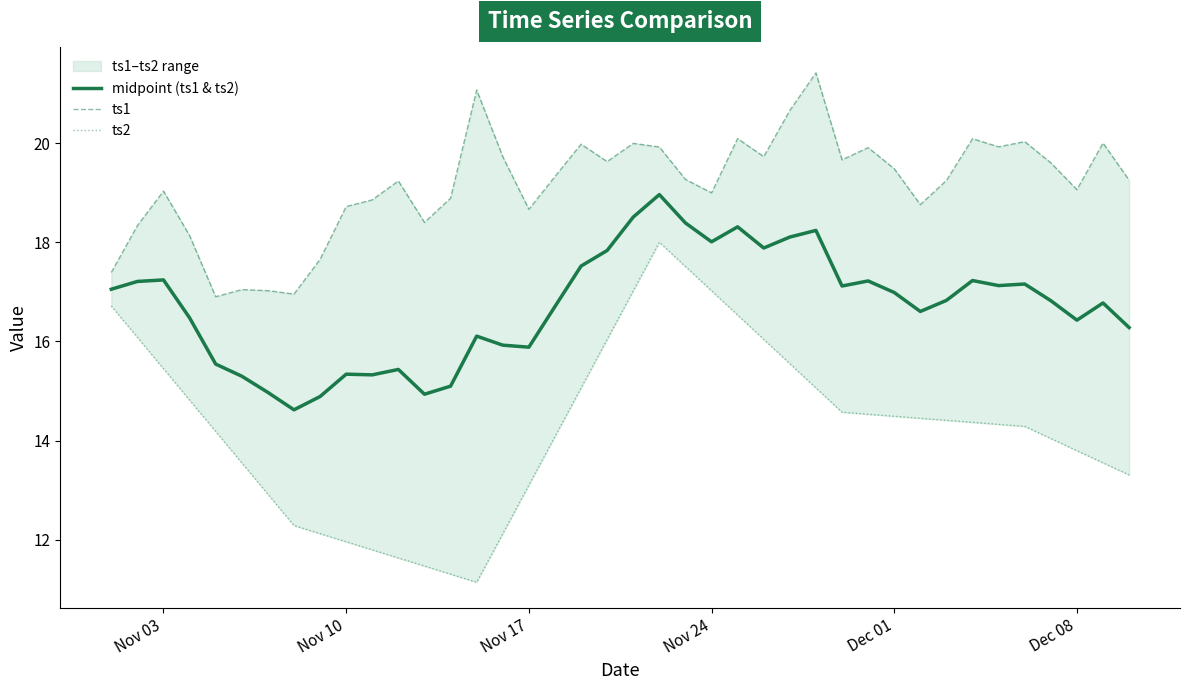

What is the lowest value of the midpoint (ts1 & ts2) series?

14.6